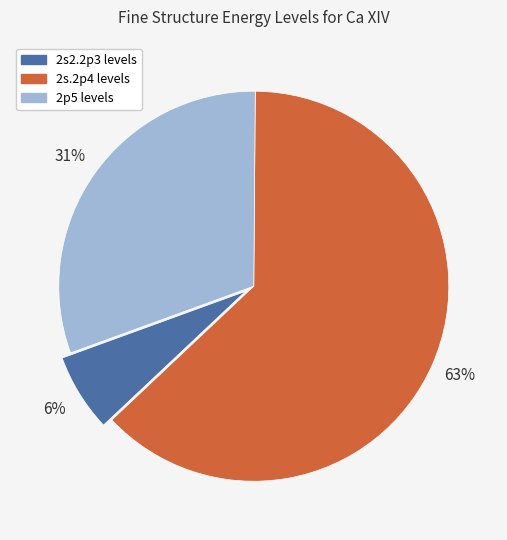

How many segments does this pie chart have?

3